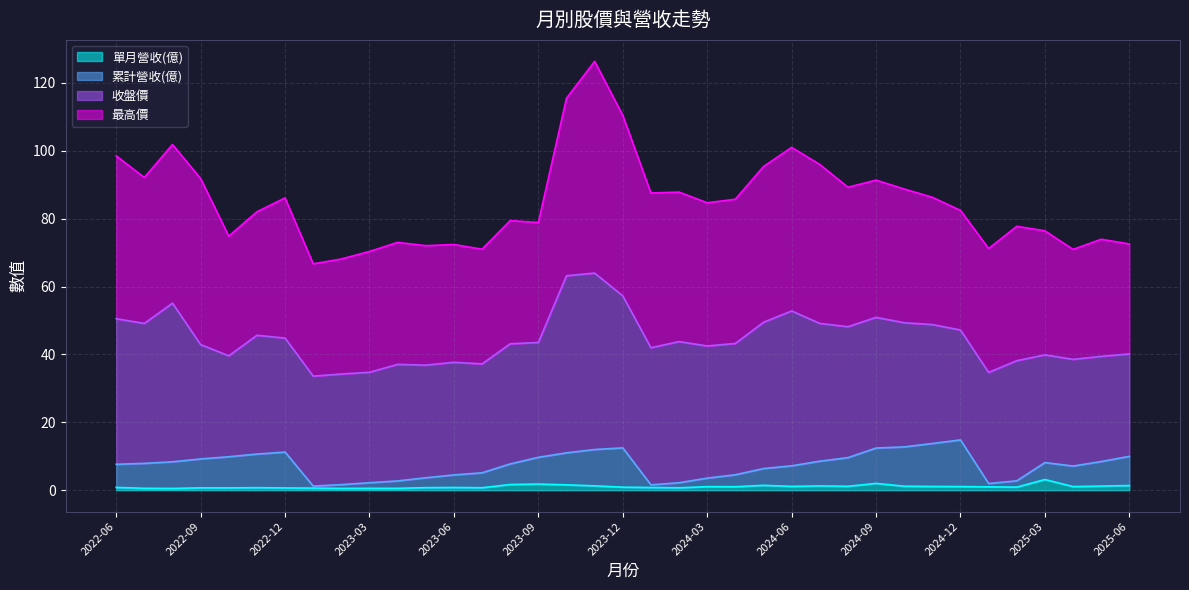

What is the maximum value for 單月營收(億)?

3.1